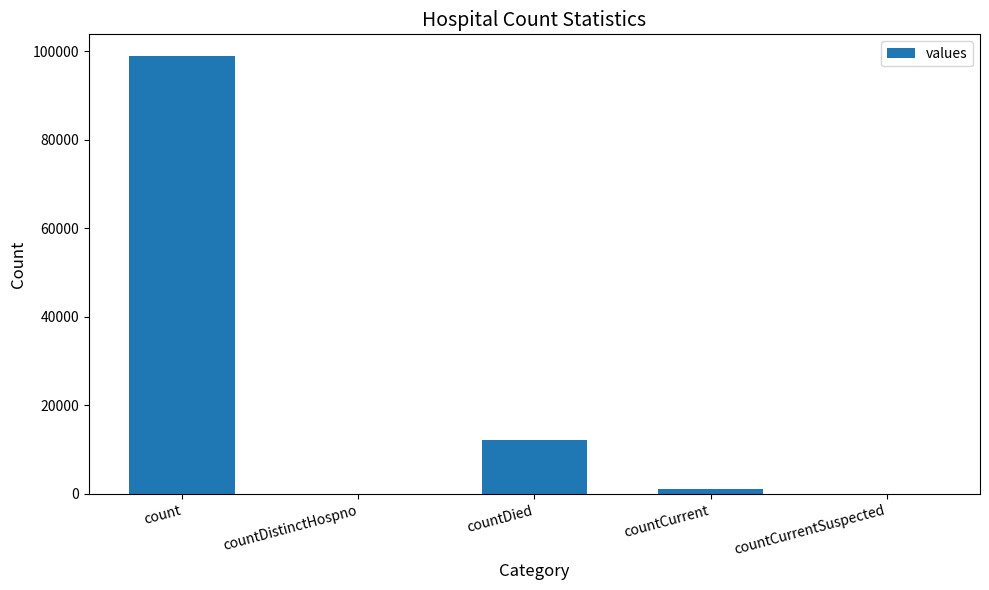

True or false: the data shows 7945 at countDied.

False